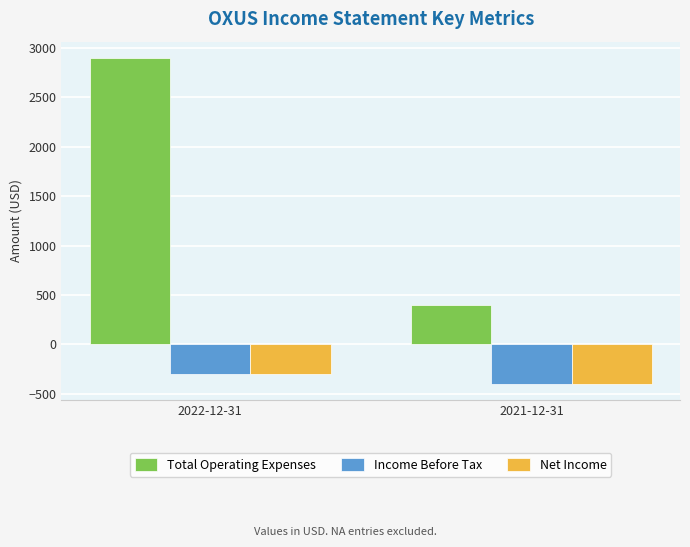

How many groups of bars are there?

2